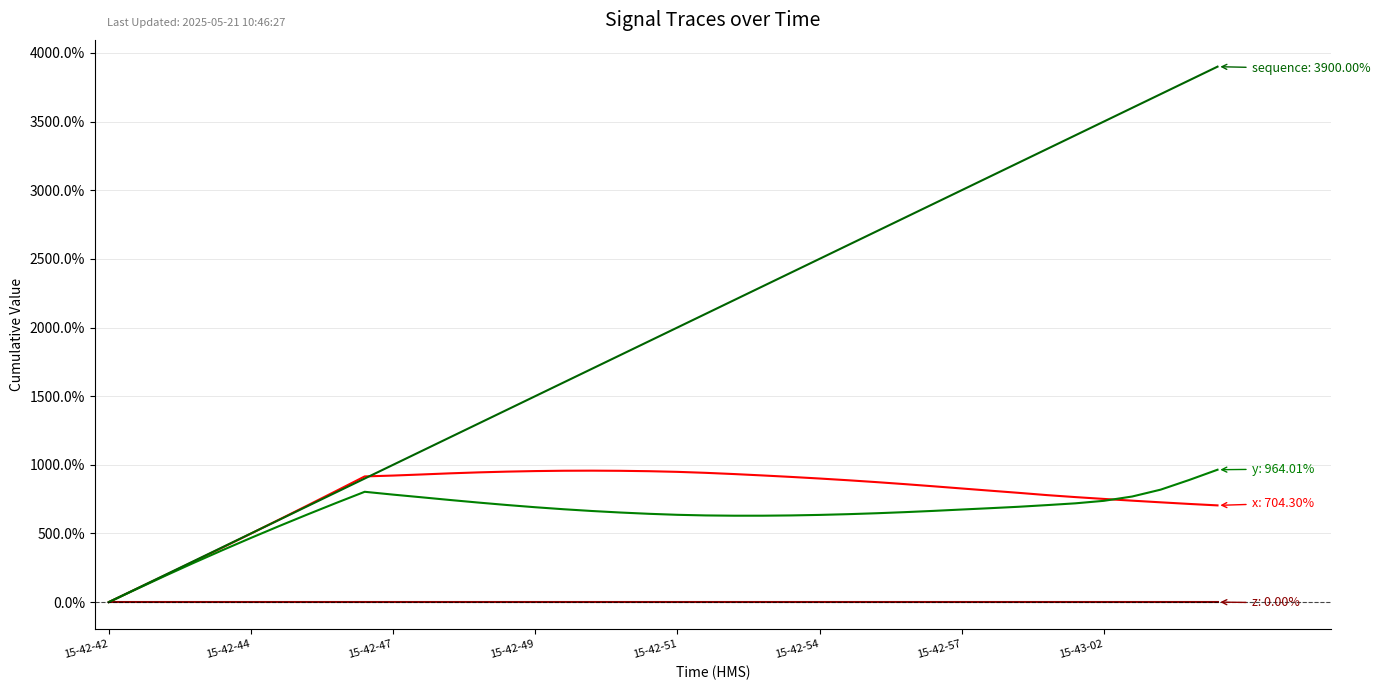

What is the maximum value shown in the chart?

39.0